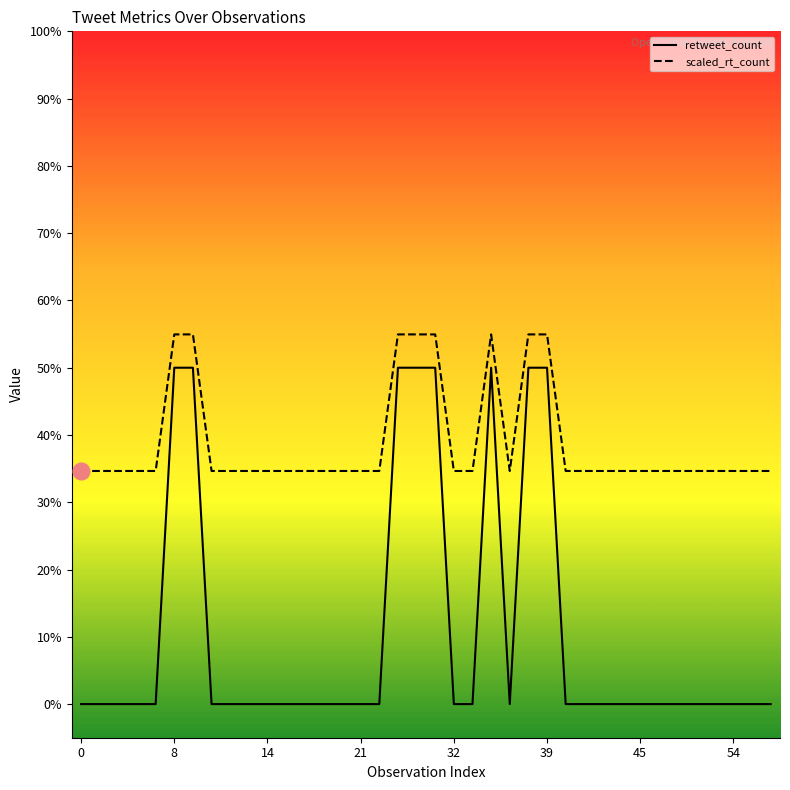

Rank the series by their average value, from highest to lowest.

scaled_rt_count, retweet_count